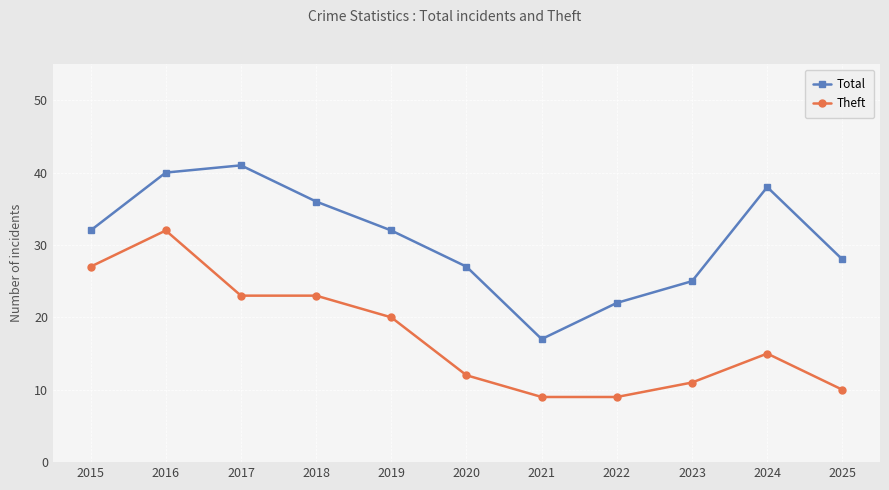

Reading left to right, transcribe all the data shown in this chart.

Total: 2015=32	2016=40	2017=41	2018=36	2019=32	2020=27	2021=17	2022=22	2023=25	2024=38	2025=28
Theft: 2015=27	2016=32	2017=23	2018=23	2019=20	2020=12	2021=9	2022=9	2023=11	2024=15	2025=10